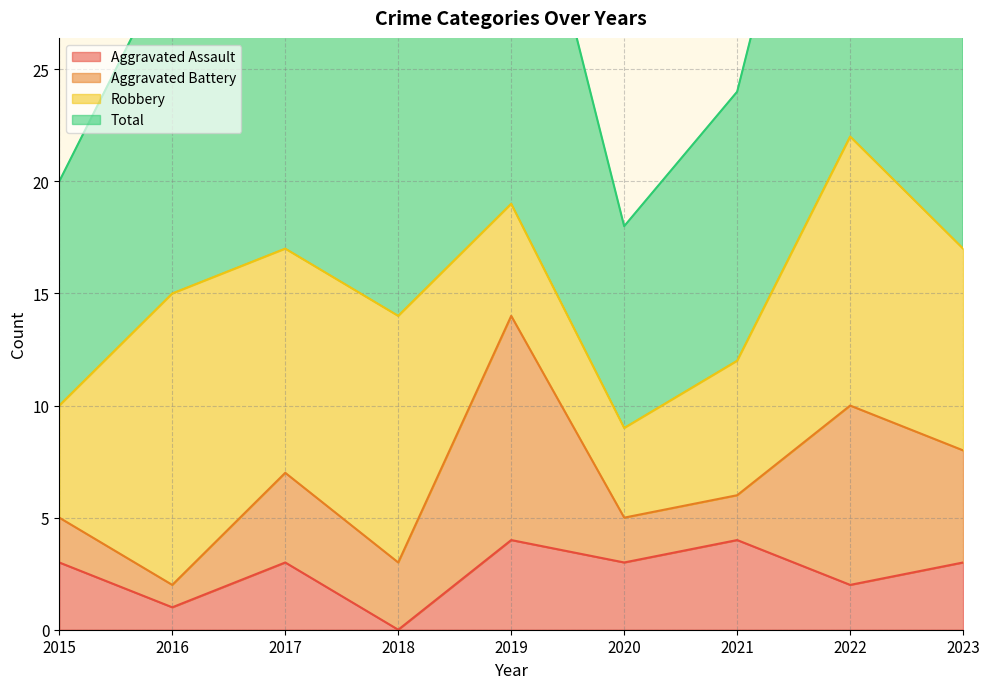

True or false: Total and Aggravated Assault cross at least once.

False